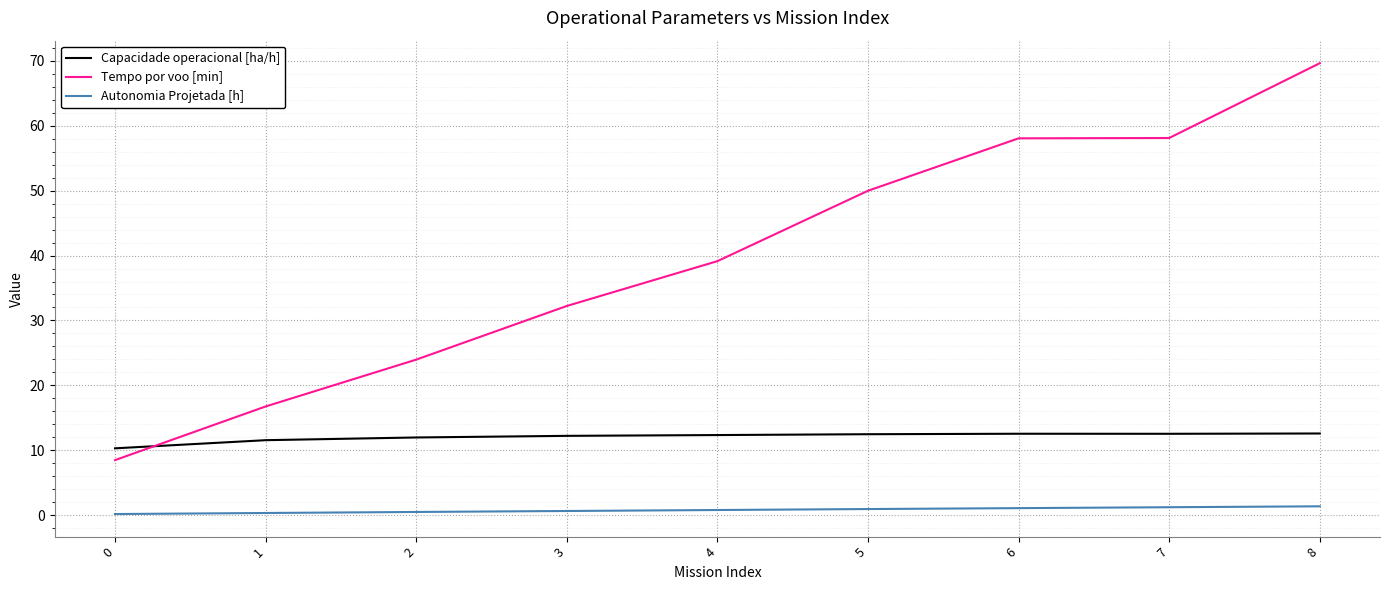

At 7, list the series in order from smallest to largest.

Autonomia Projetada [h], Capacidade operacional [ha/h], Tempo por voo [min]